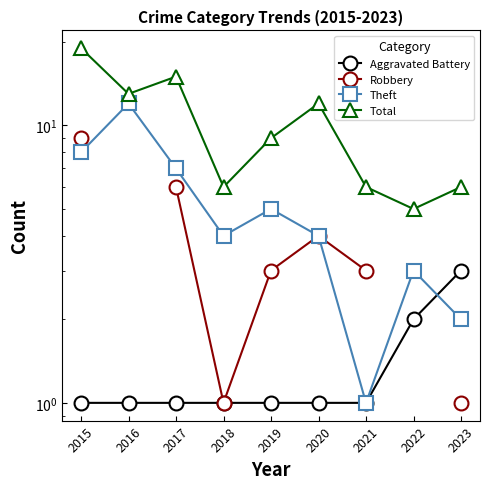

What is the spread (max minus min) of values at 2017?

14.0